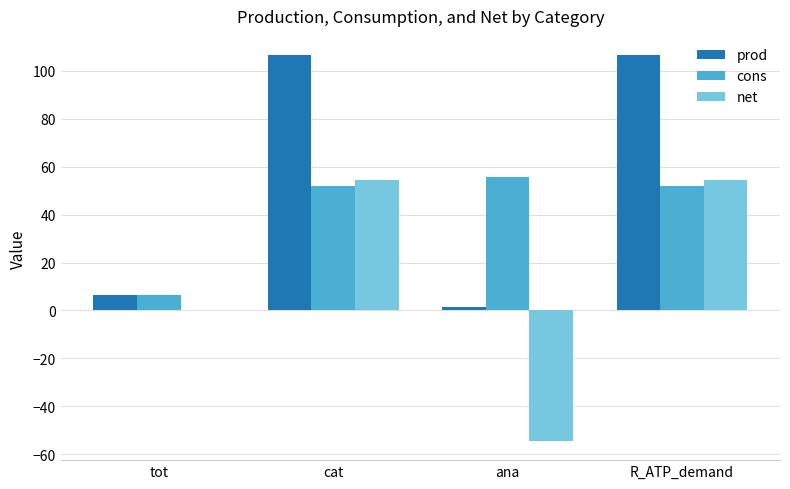

At which label is prod closest to 53?

tot